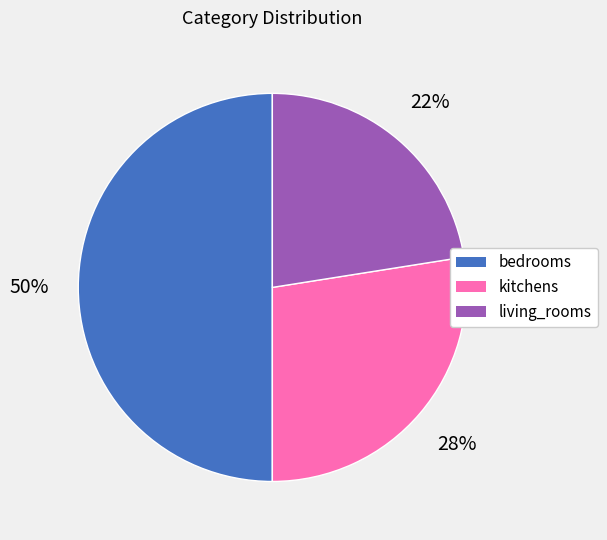

Between bedrooms and living_rooms, which is larger?

bedrooms